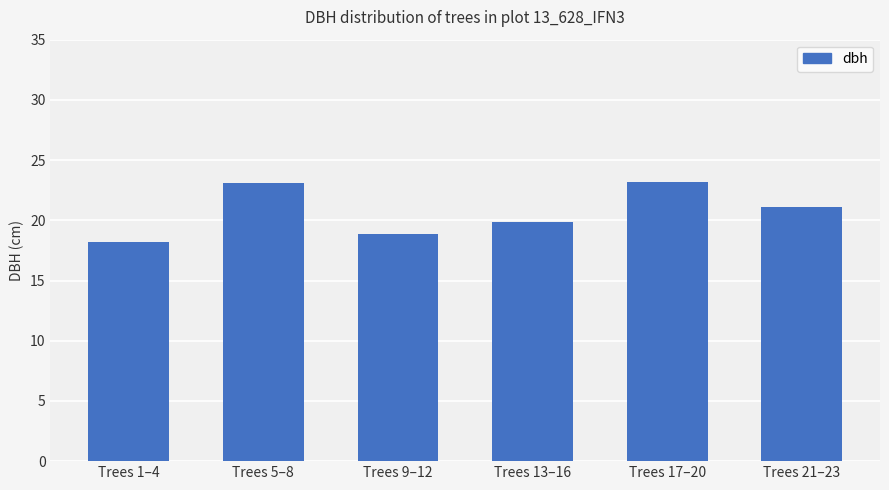

What is the label of the 3rd bar from the right?

Trees 13–16